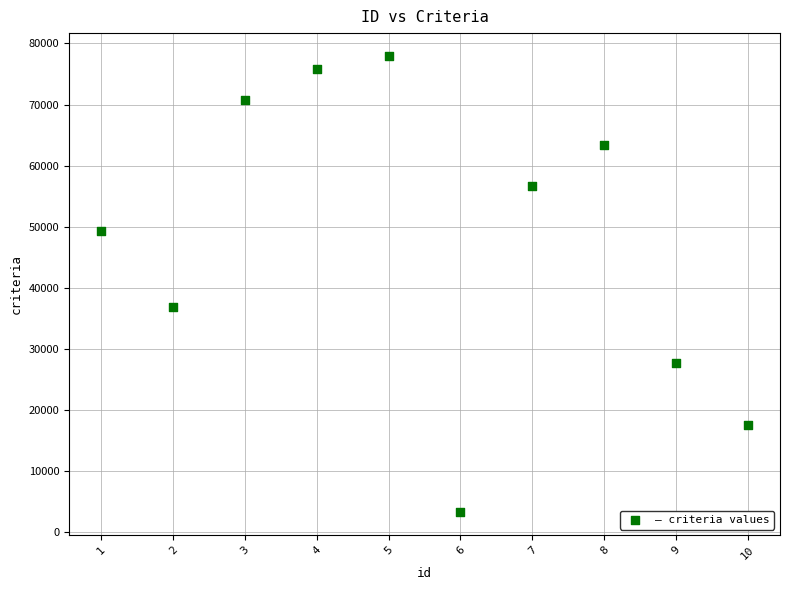

What is the average Y value?

47957